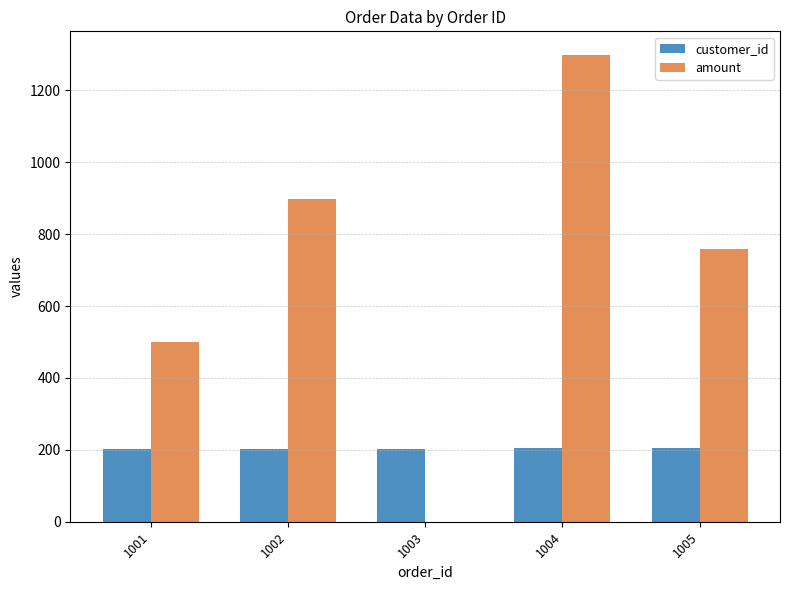

The value of customer_id at 1005 is 205. True or false?

True